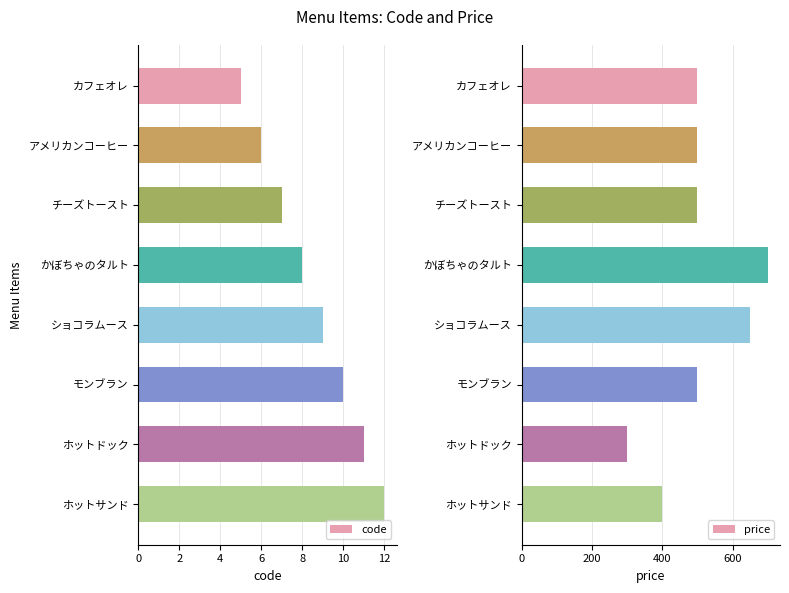

Between 12 and 4, which is larger?

12